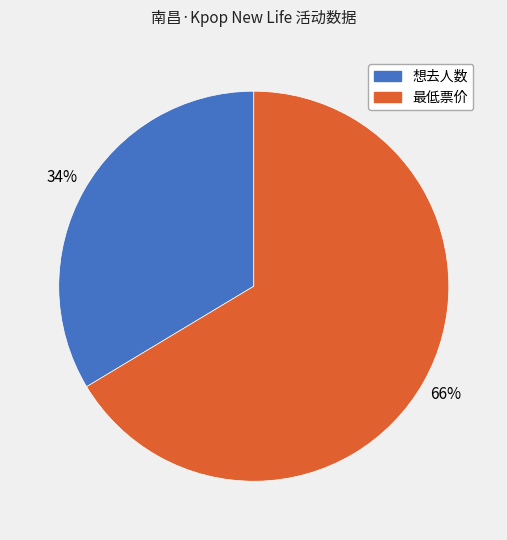

Rank the categories by value from lowest to highest.

想去人数, 最低票价